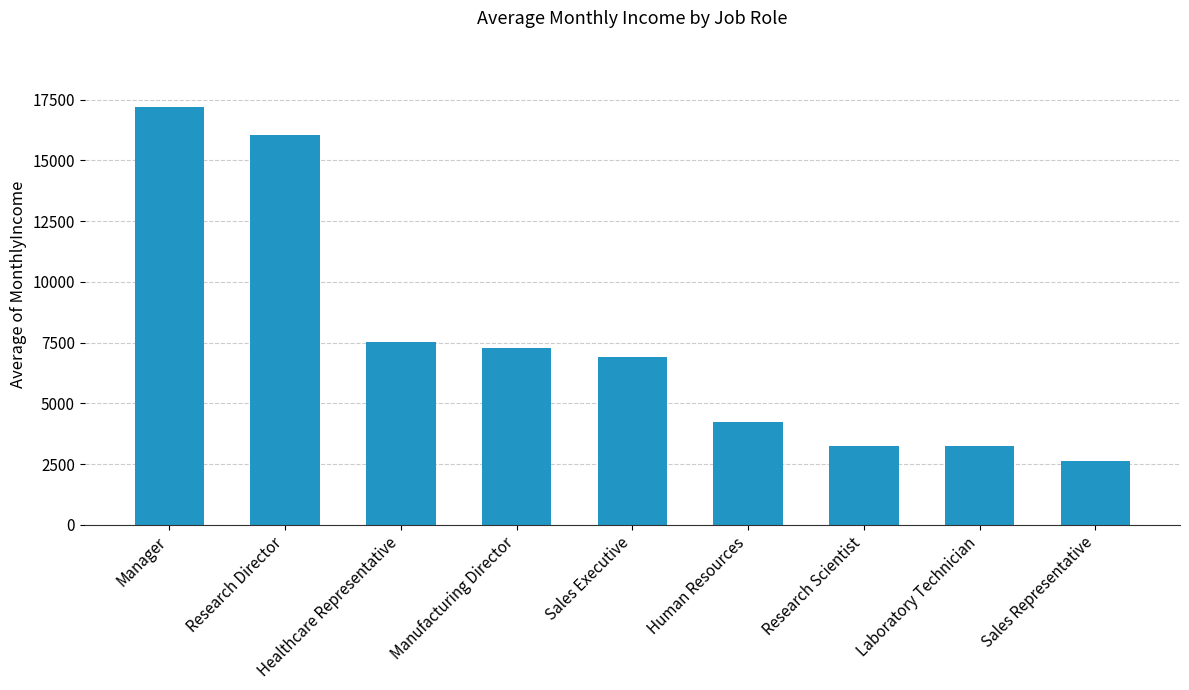

What is the label of the 2nd bar from the right?

Laboratory Technician